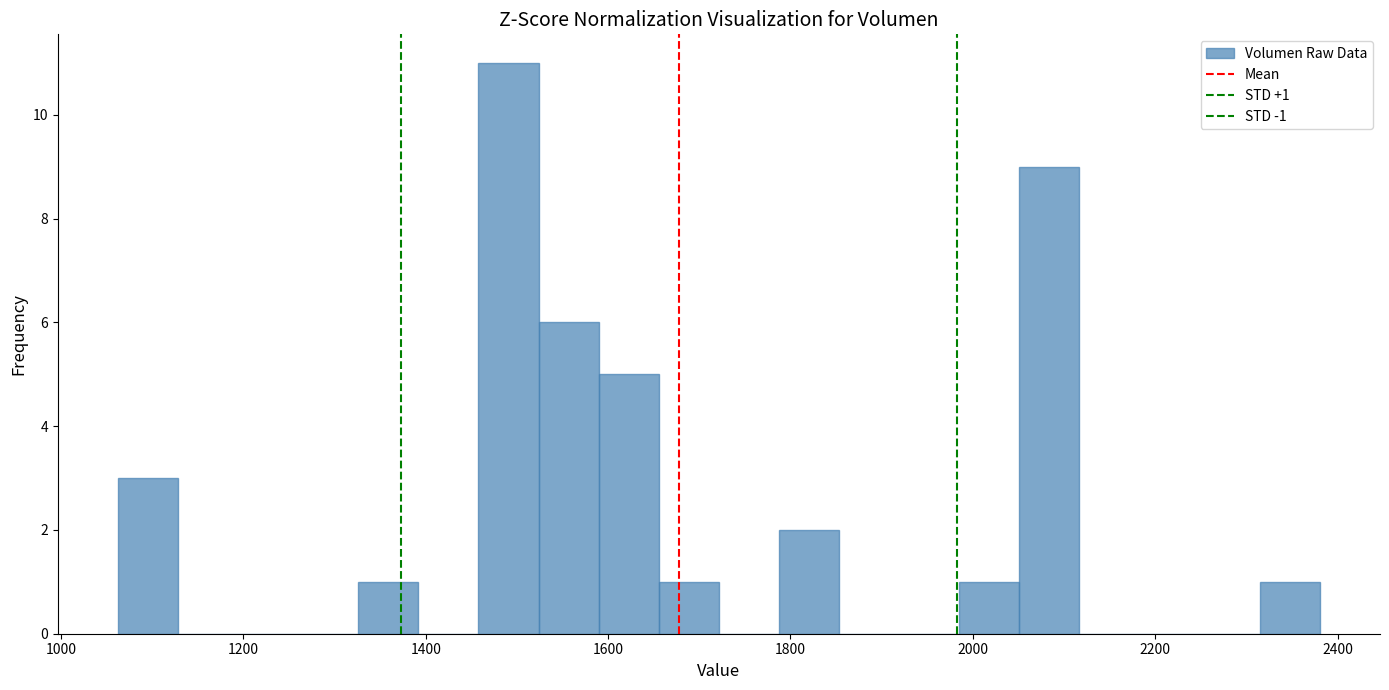

Read against the x-axis, roughly where is the centre of the tallest bar?

1500